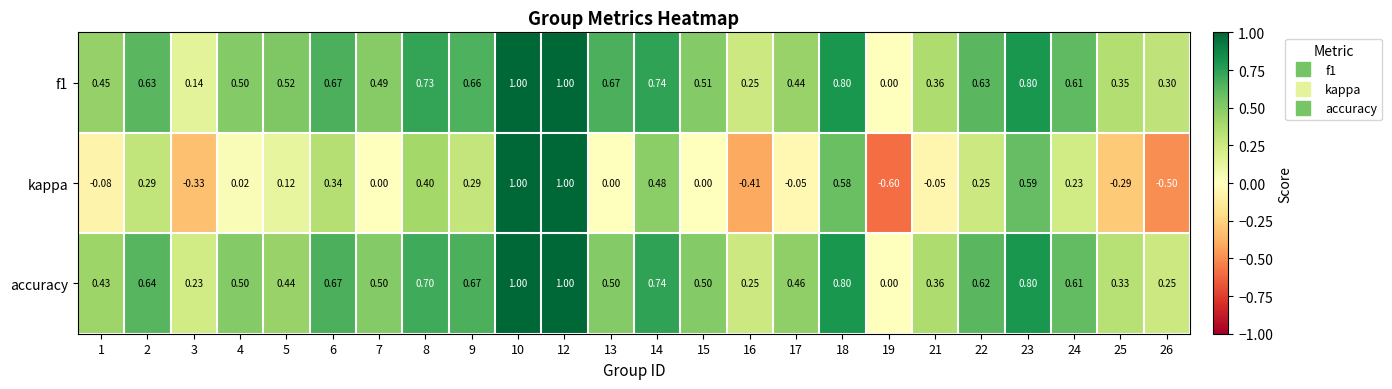

Which series changed the most between 18 and 23?

kappa